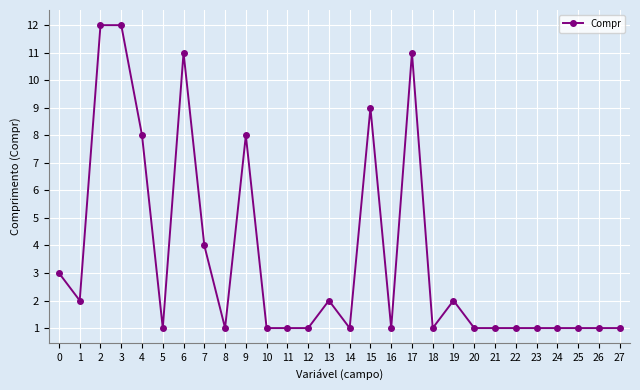

What value does the data have at 0, to the nearest 5?

5